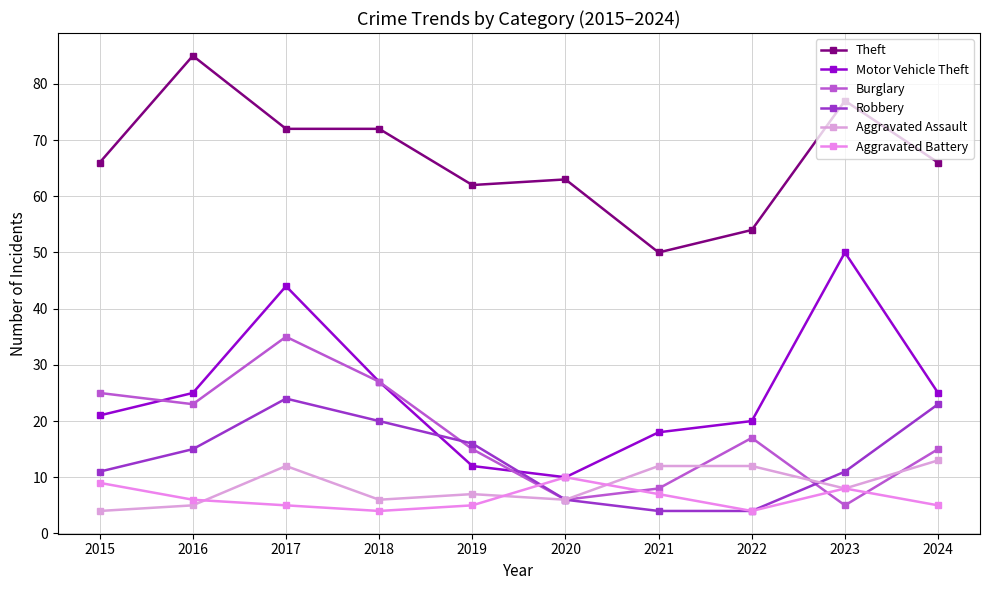

In Aggravated Assault, how many points are higher than both neighbors (excluding endpoints)?

2